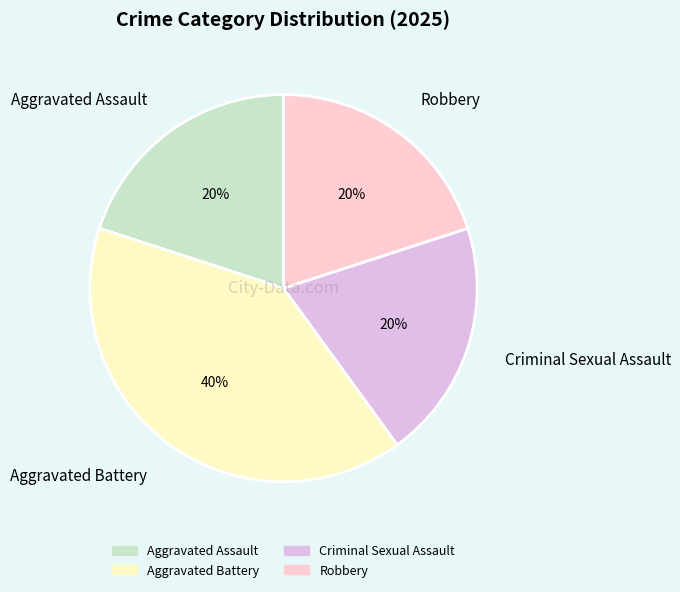

Is there any slice that represents more than half of the pie?

No